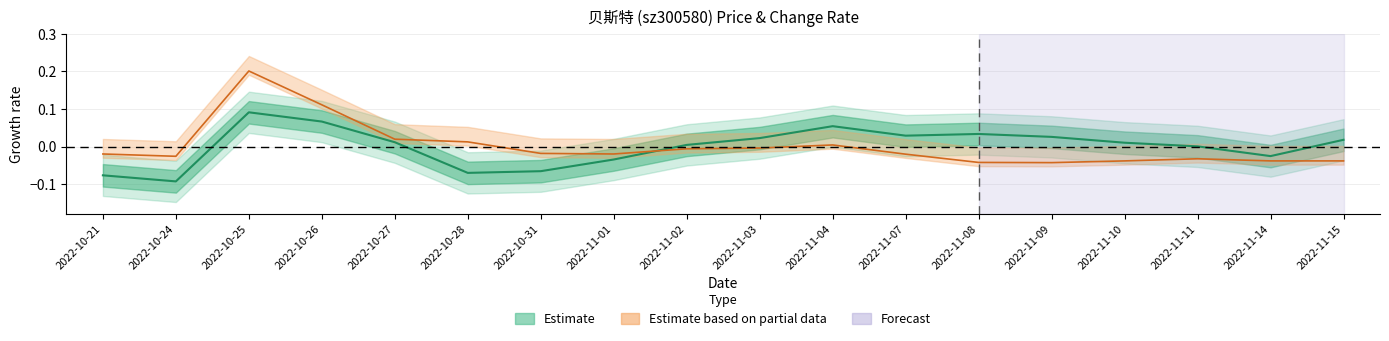

How many interior local valleys does the t_change series have?

3